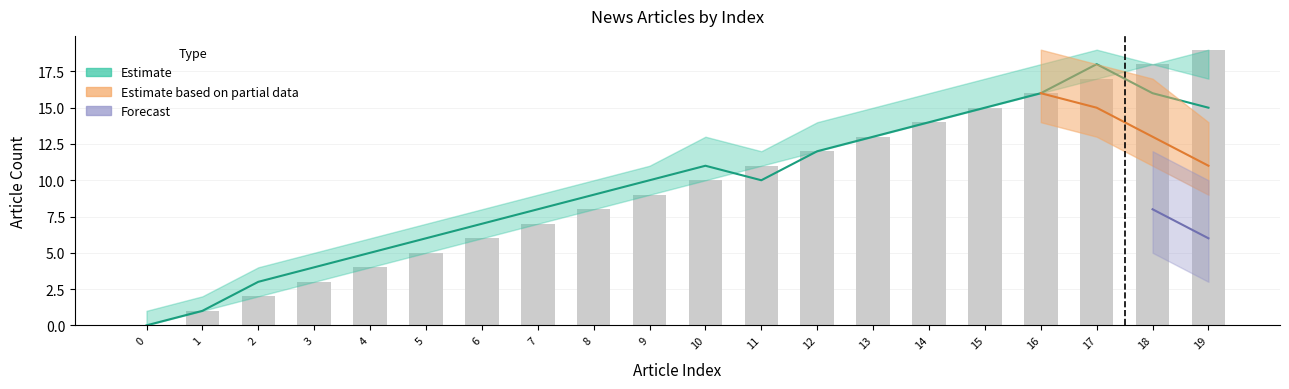

Reading left to right, extract all data points from this chart.

0=0	1=1	2=2	3=3	4=4	5=5	6=6	7=7	8=8	9=9	10=10	11=11	12=12	13=13	14=14	15=15	16=16	17=17	18=18	19=19